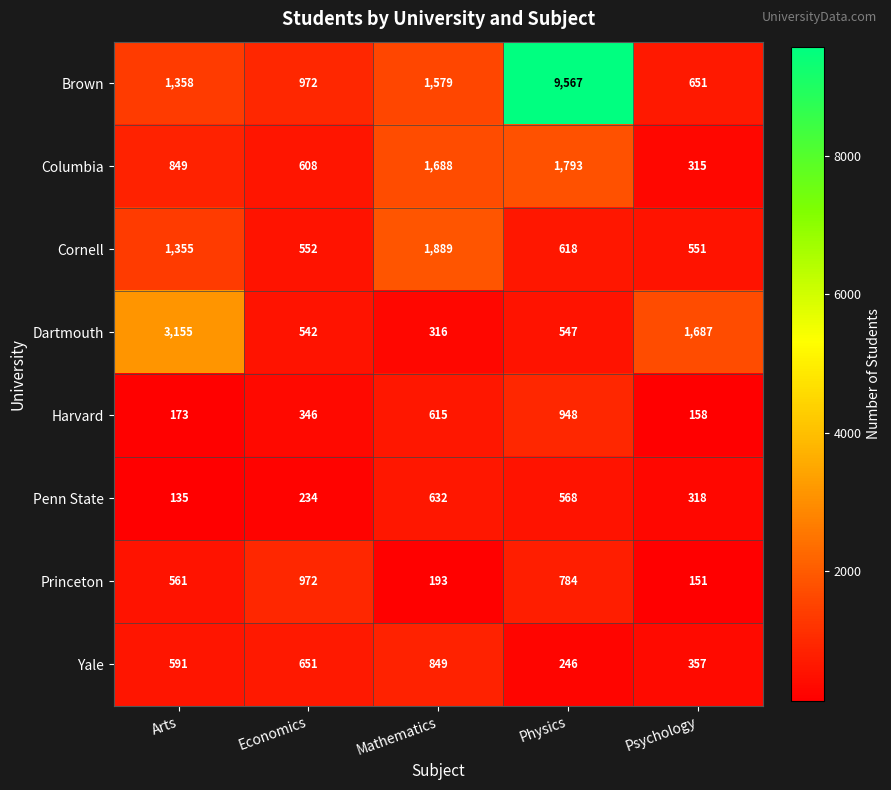

The Dartmouth series shows 316 at Mathematics. True or false?

True